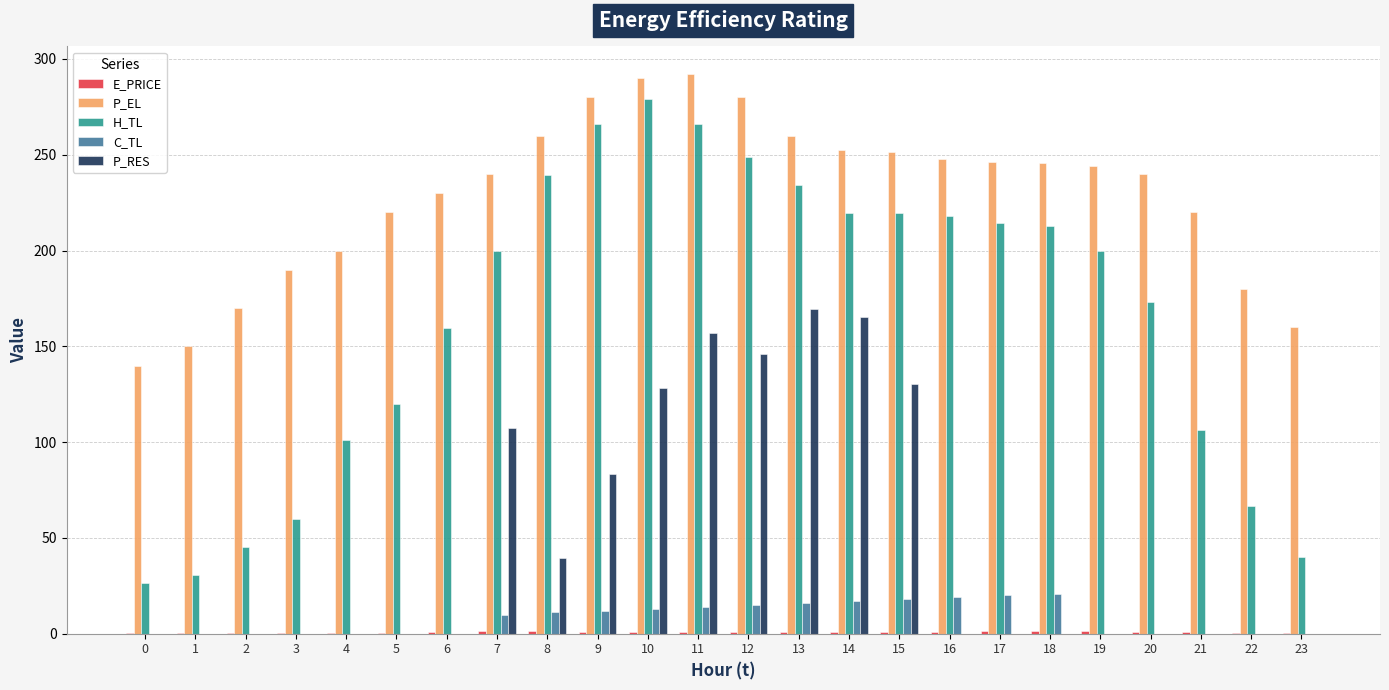

How many groups of bars are there?

24